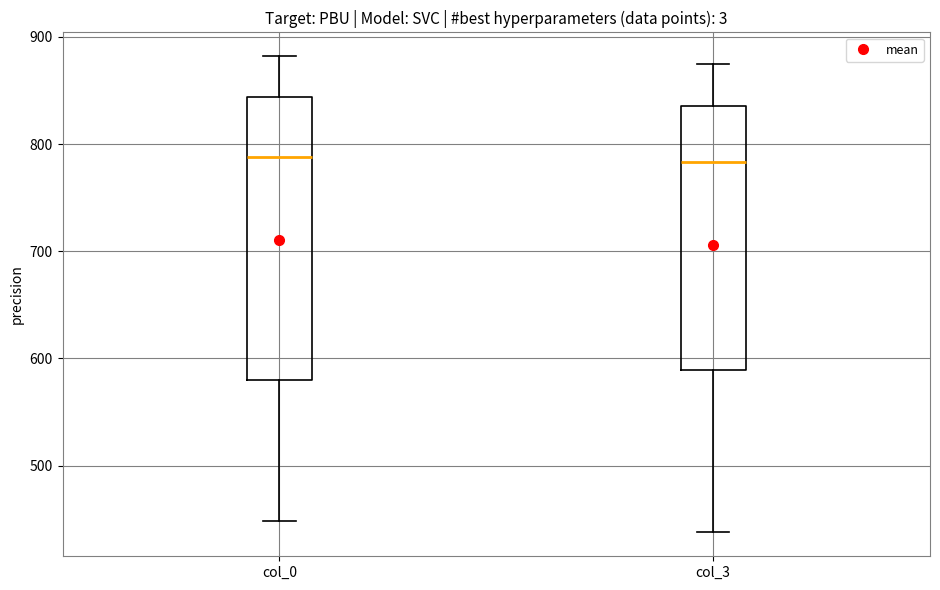

Where is the lower edge of the box for col_0 on the y-axis? The values are not printed on the chart, so give them approximately, as read against the axis.

580